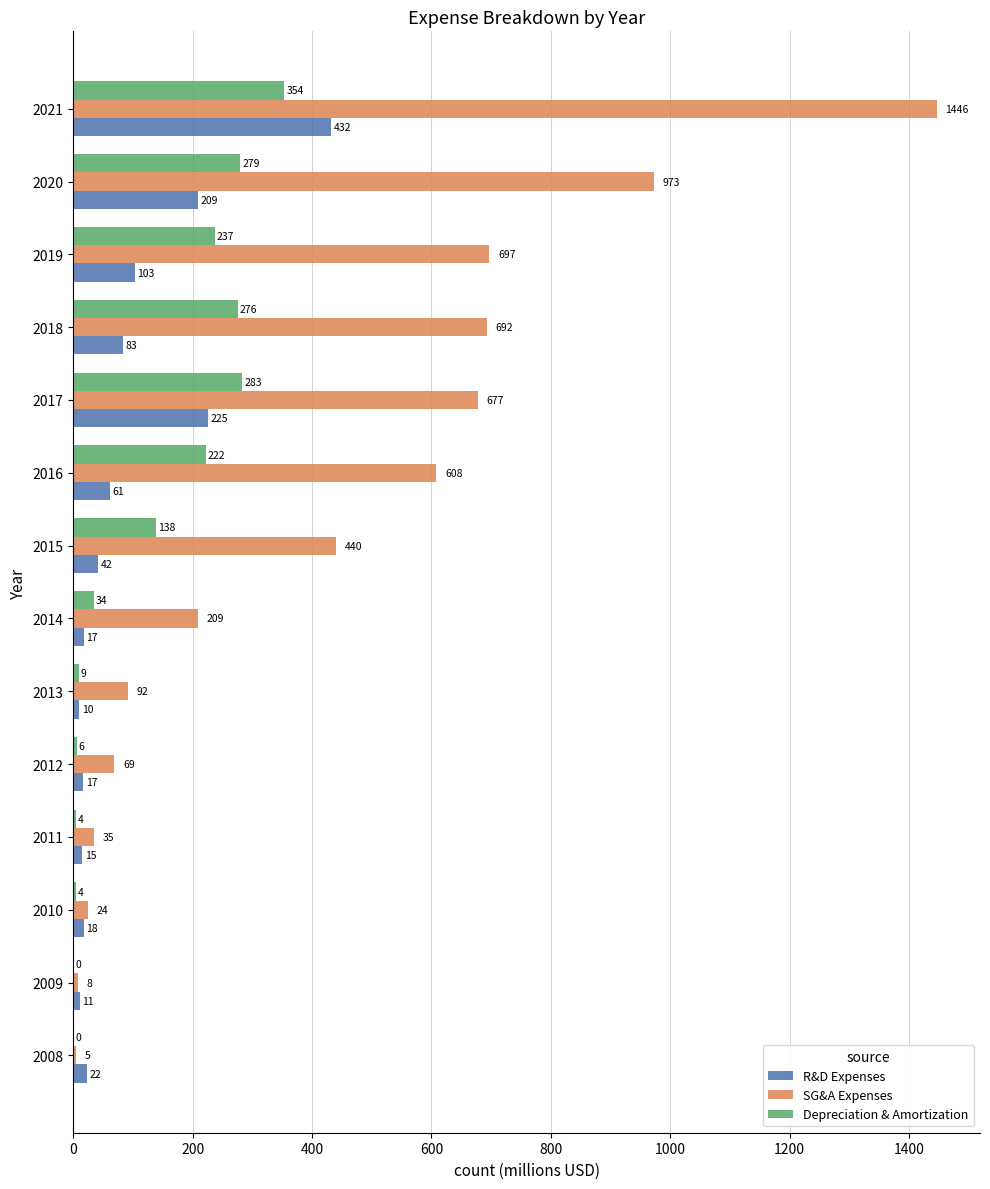

Between 2008 and 2018, which series saw the biggest shift?

SG&A Expenses